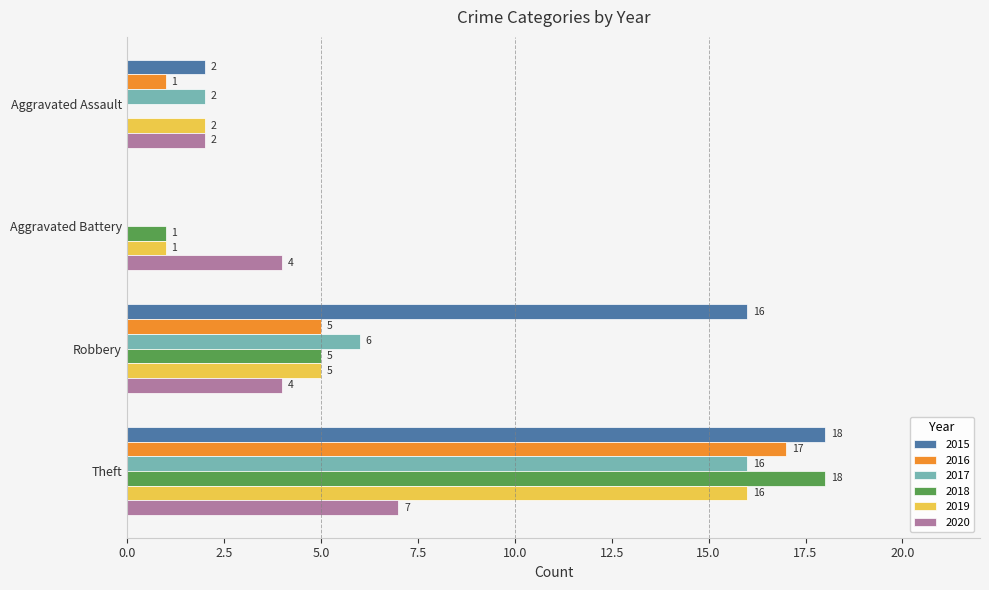

Which category has the highest value in the 2018 series?

Theft